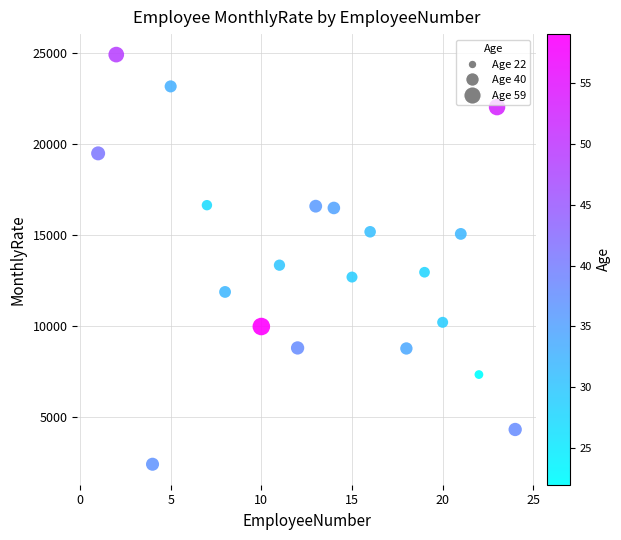

What Y value in the scatter plot is closest to 13651?

13335